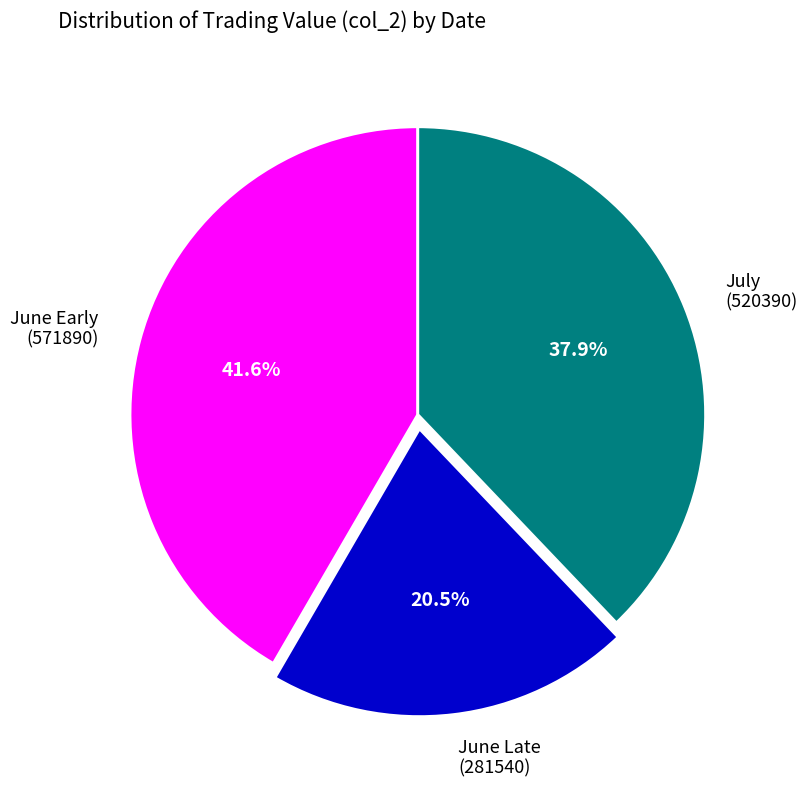

How many segments does this pie chart have?

3